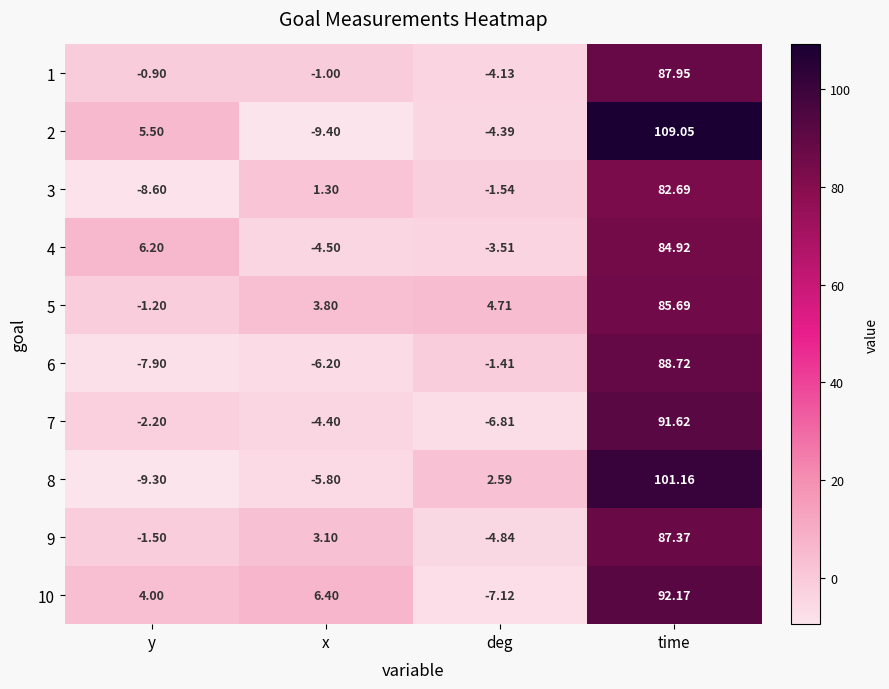

Rank the series at x from highest to lowest value.

10, 5, 9, 3, 1, 7, 4, 8, 6, 2